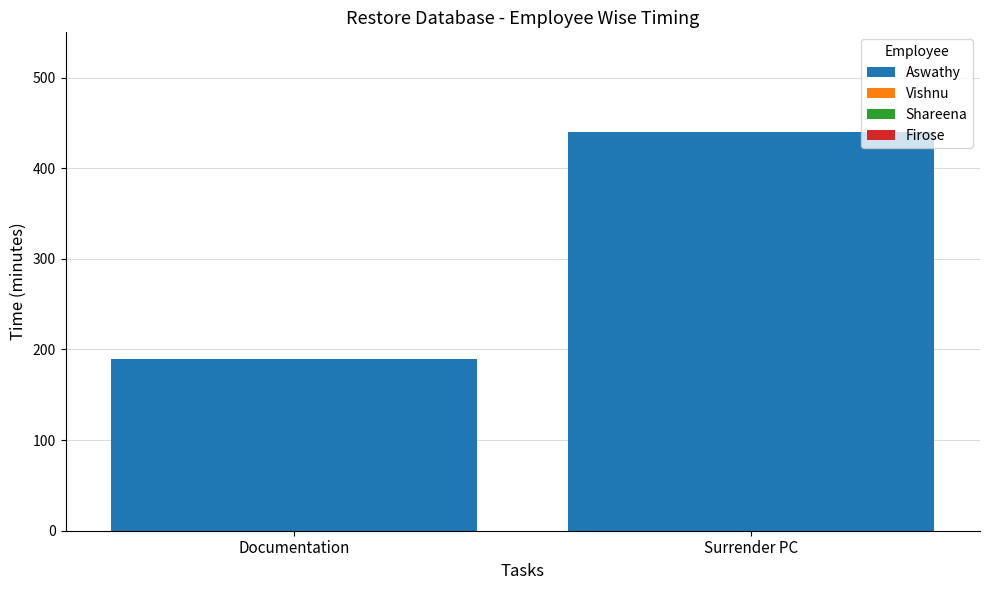

Between Surrender PC and Documentation, which is larger?

Surrender PC